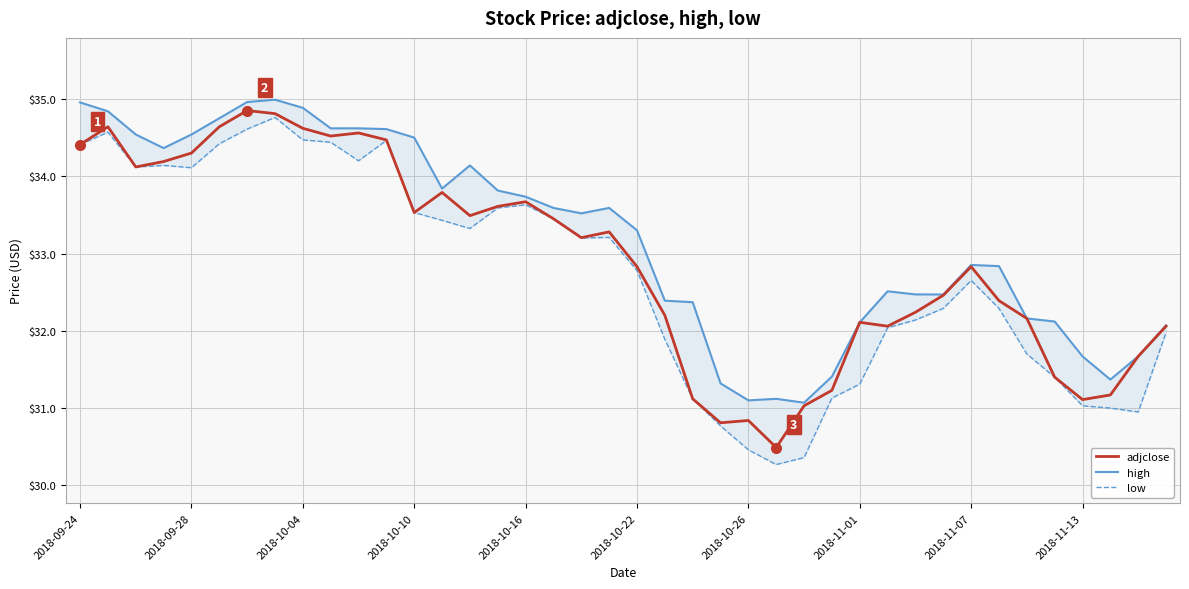

What is the highest value of the adjclose series?

34.8